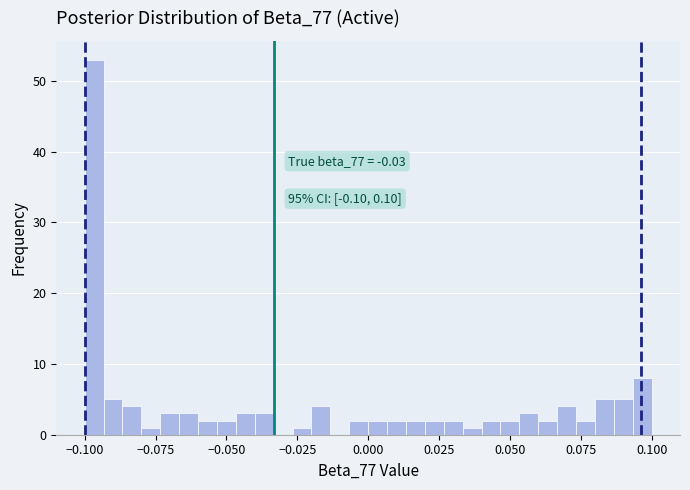

Read against the x-axis, roughly where is the centre of the tallest bar?

-0.095